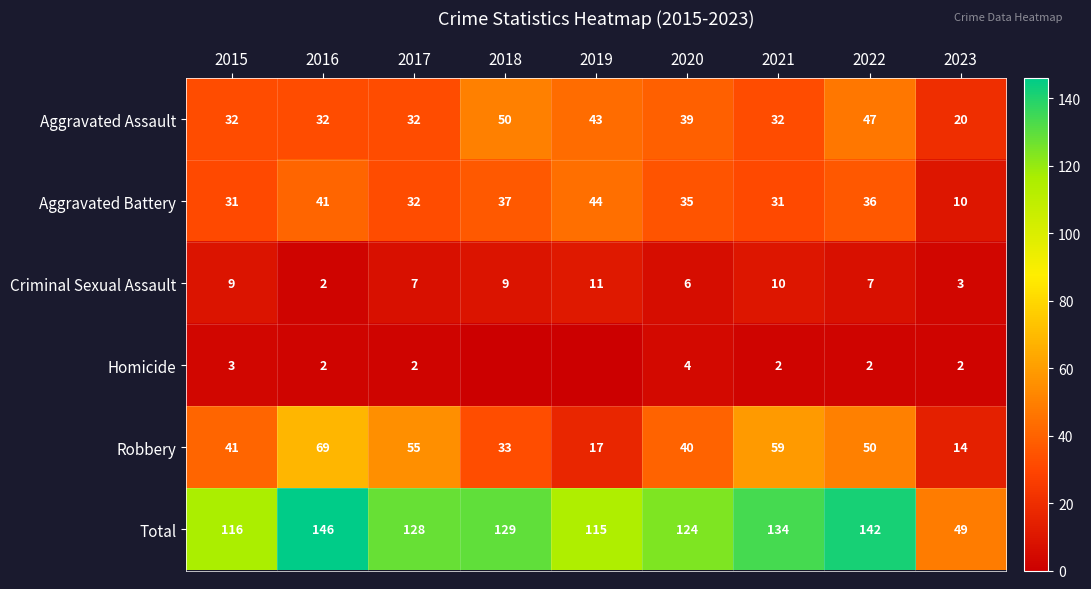

How many series are shown in this chart?

6